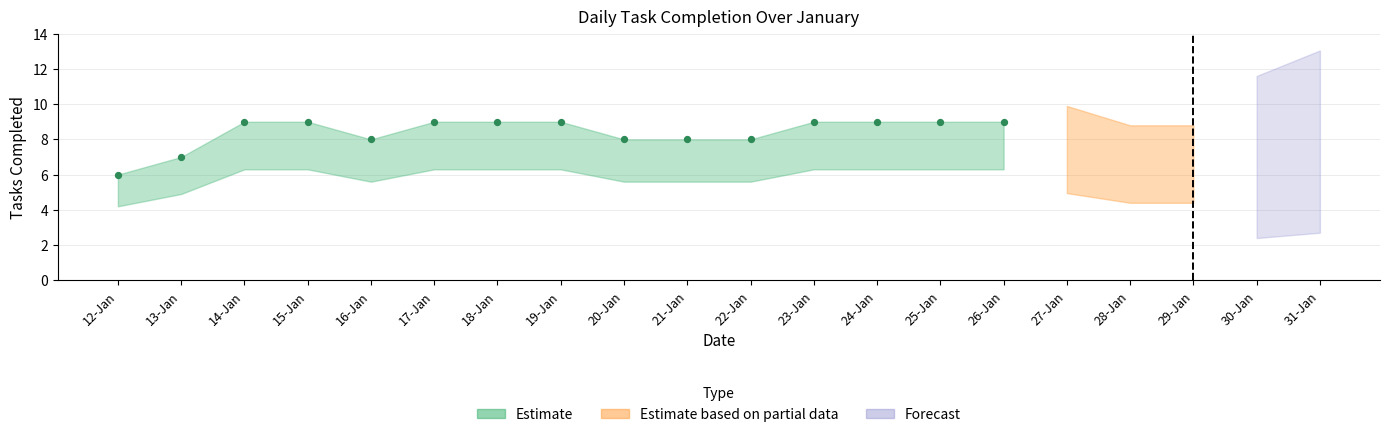

What is the range of Y values (max minus min)?

3